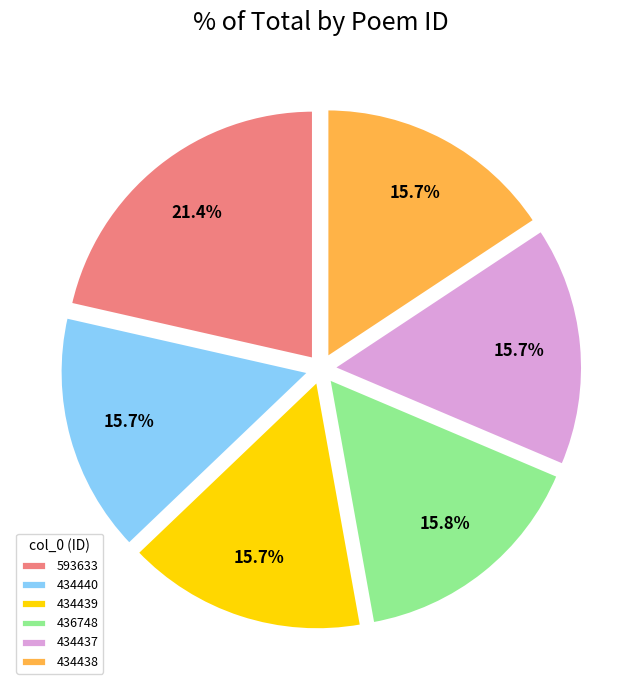

What percentage do 434438 and 434440 together represent?

31.4%